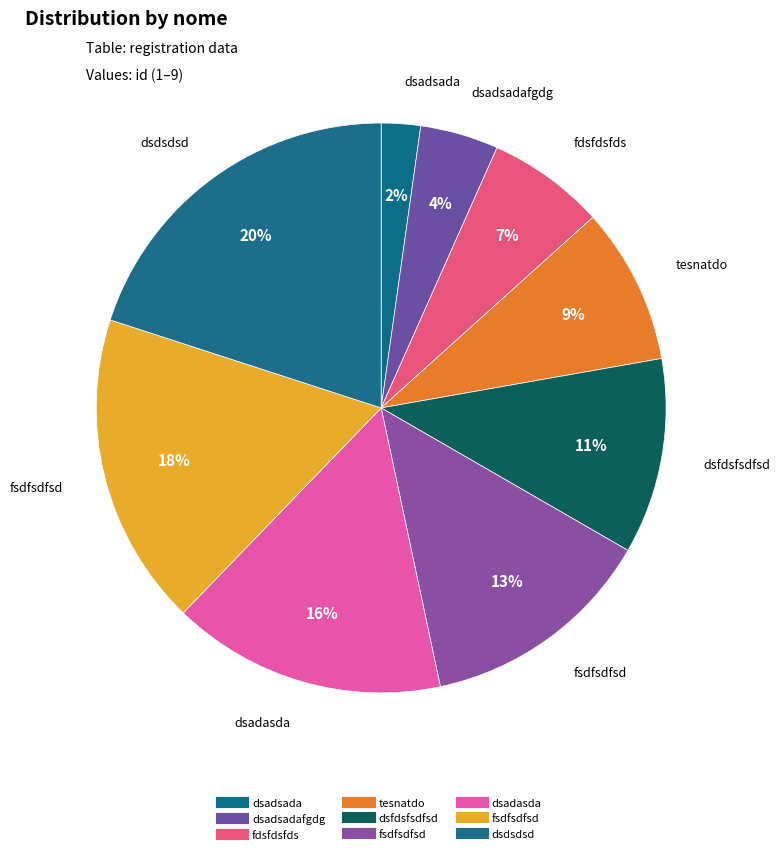

Count the number of slices in the pie.

9